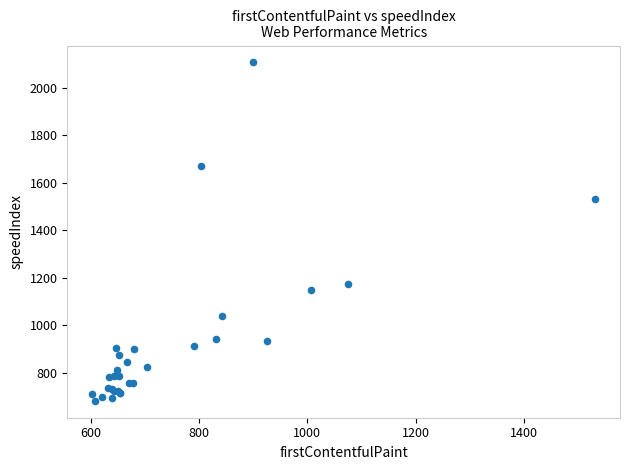

What Y value in the scatter plot is closest to 1394?

1530.5